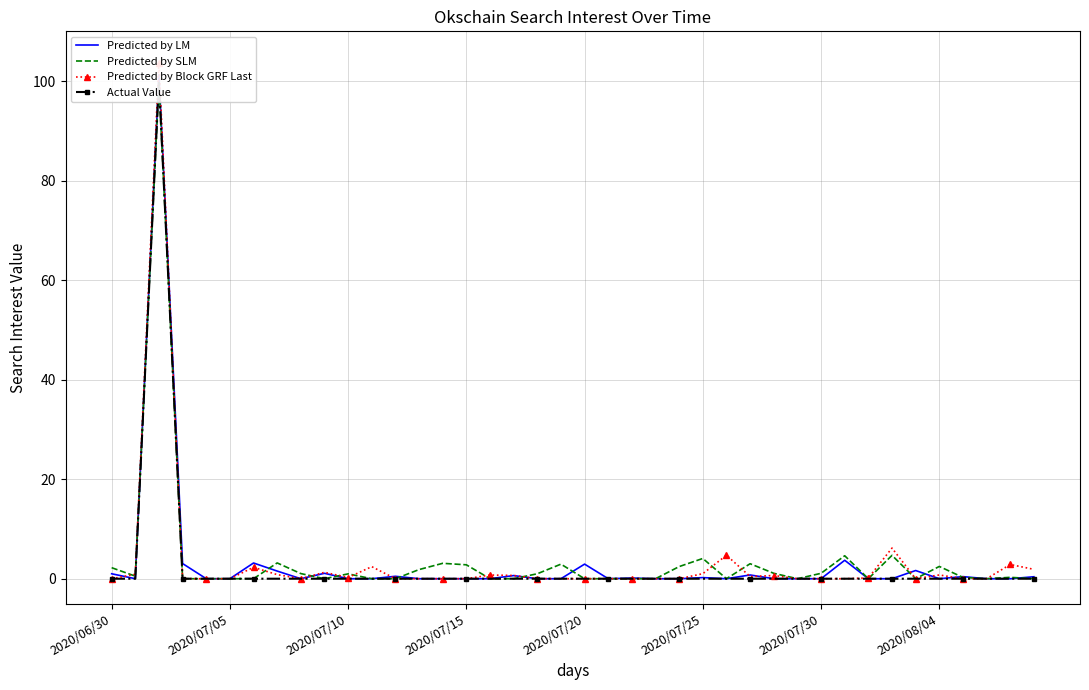

Which series has the largest total across all categories?

Predicted by SLM